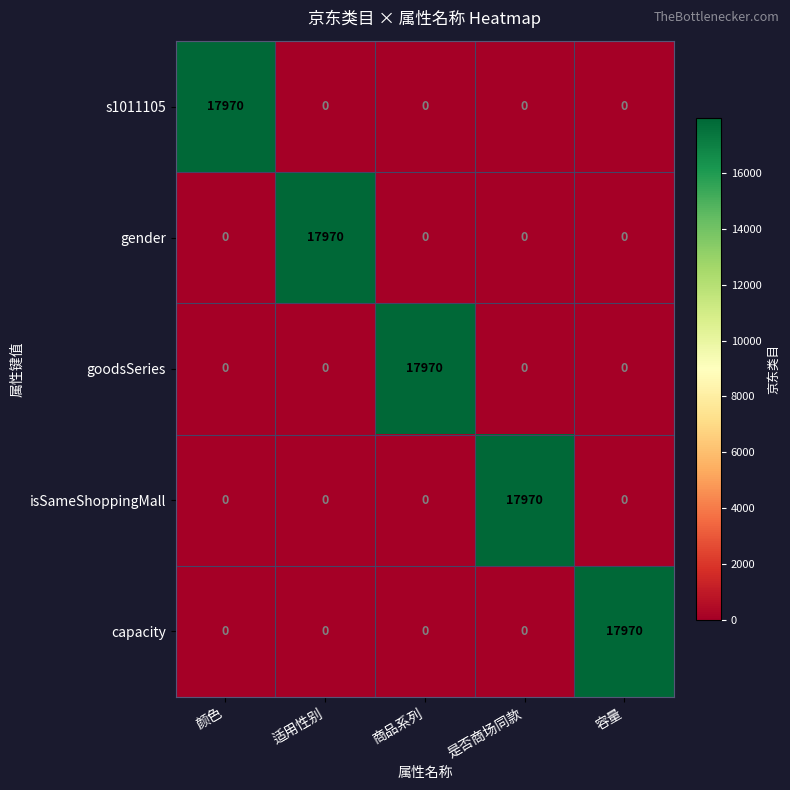

Is the value of s1011105 at 颜色 greater than the value of goodsSeries at 适用性别?

Yes